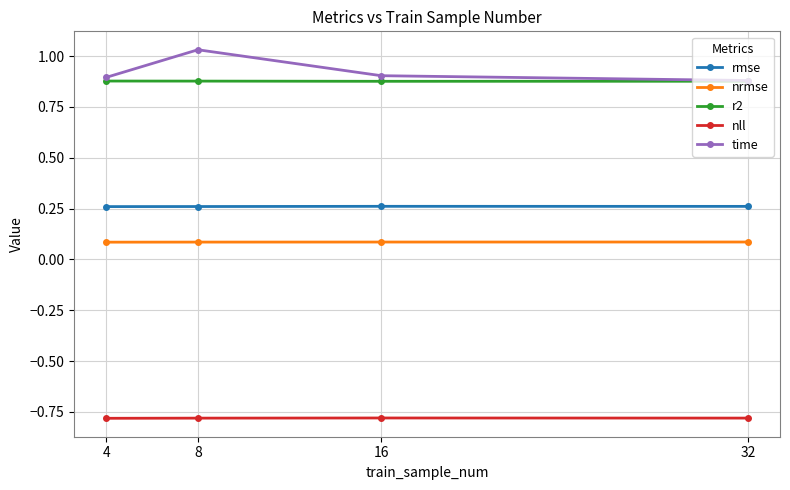

How many time values are between 0 and 1?

3